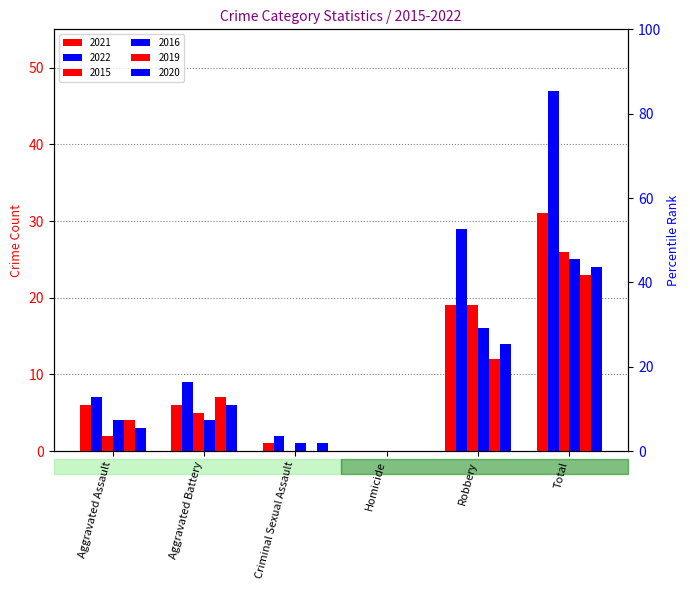

Rank the categories by 2016 value from lowest to highest.

Homicide, Criminal Sexual Assault, Aggravated Assault, Aggravated Battery, Robbery, Total